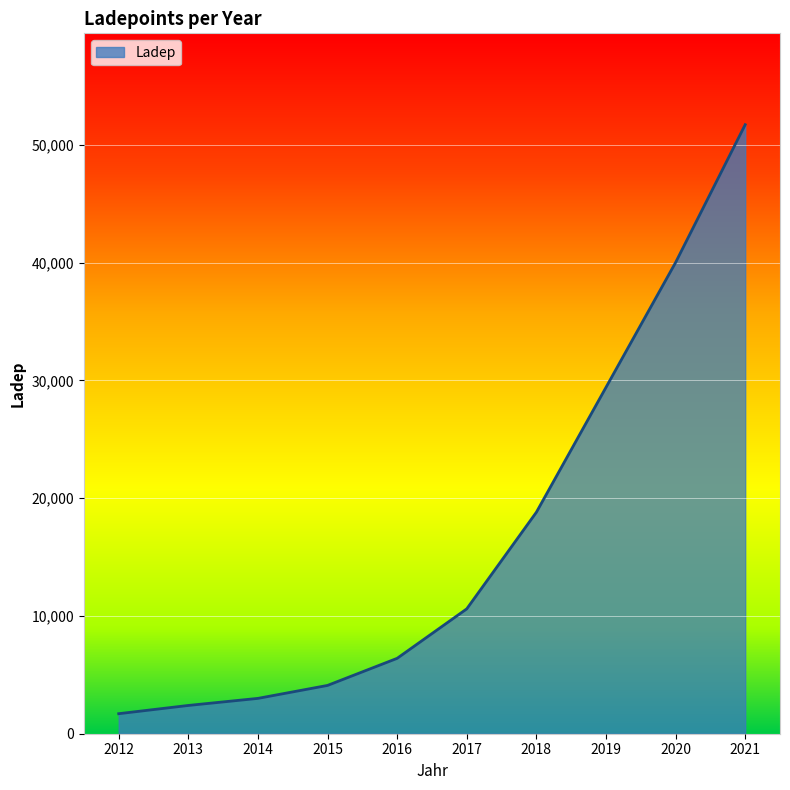

What is the difference between the maximum and minimum values?

50000